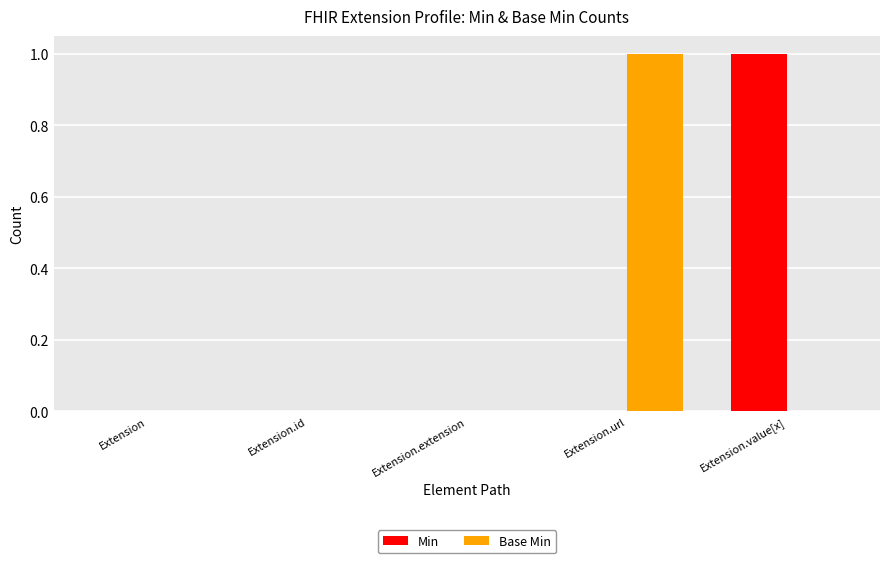

The Min series shows 0 at Extension. True or false?

True